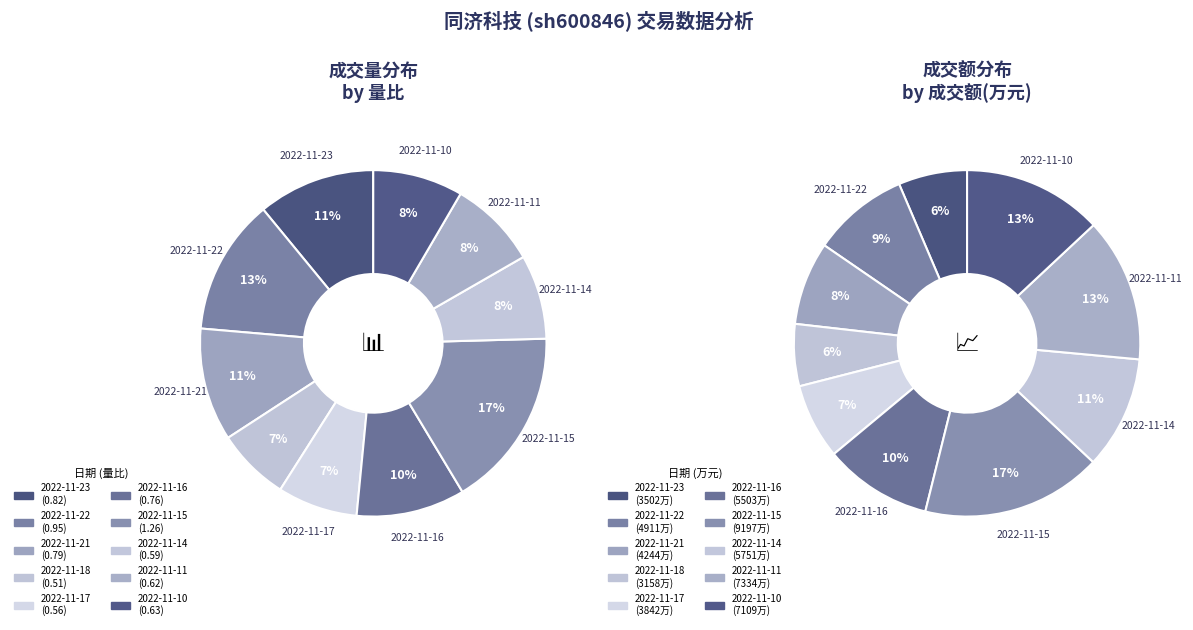

Rank the categories by value from lowest to highest.

2022-11-18, 2022-11-17, 2022-11-14, 2022-11-11, 2022-11-10, 2022-11-16, 2022-11-21, 2022-11-23, 2022-11-22, 2022-11-15